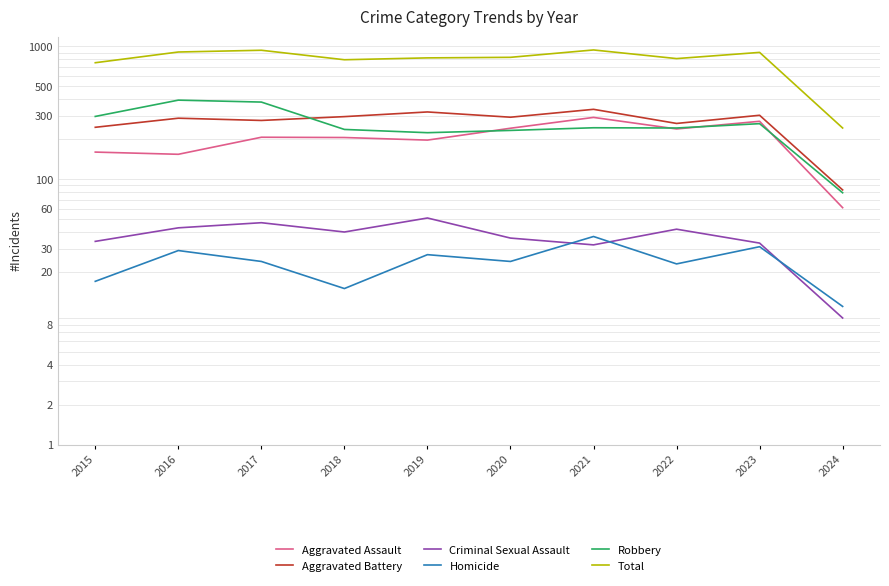

The value of Robbery at 2023 is 384. True or false?

False